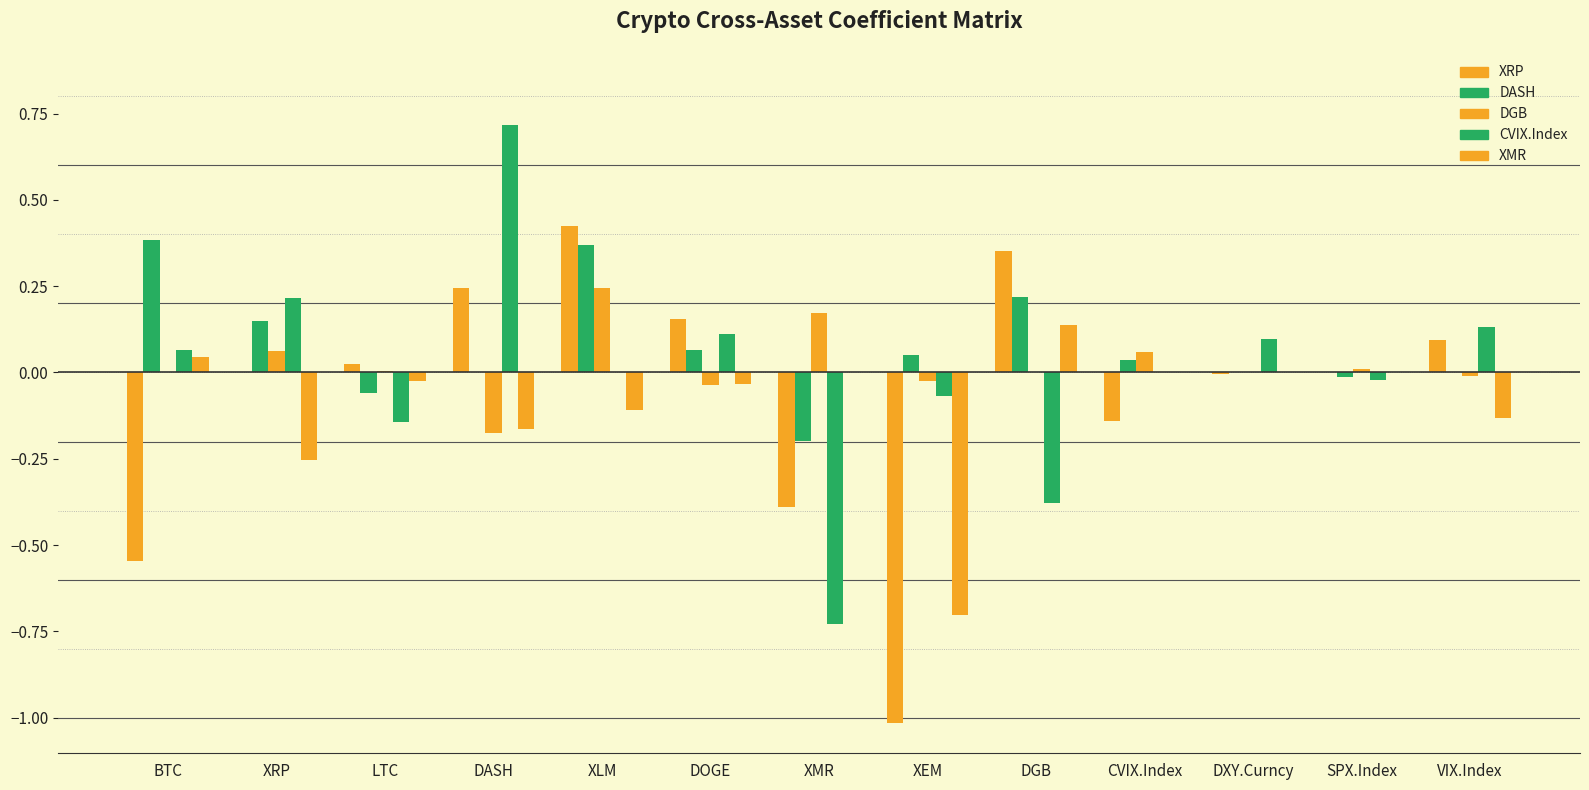

Are the bars grouped side by side (vs. stacked)?

Yes